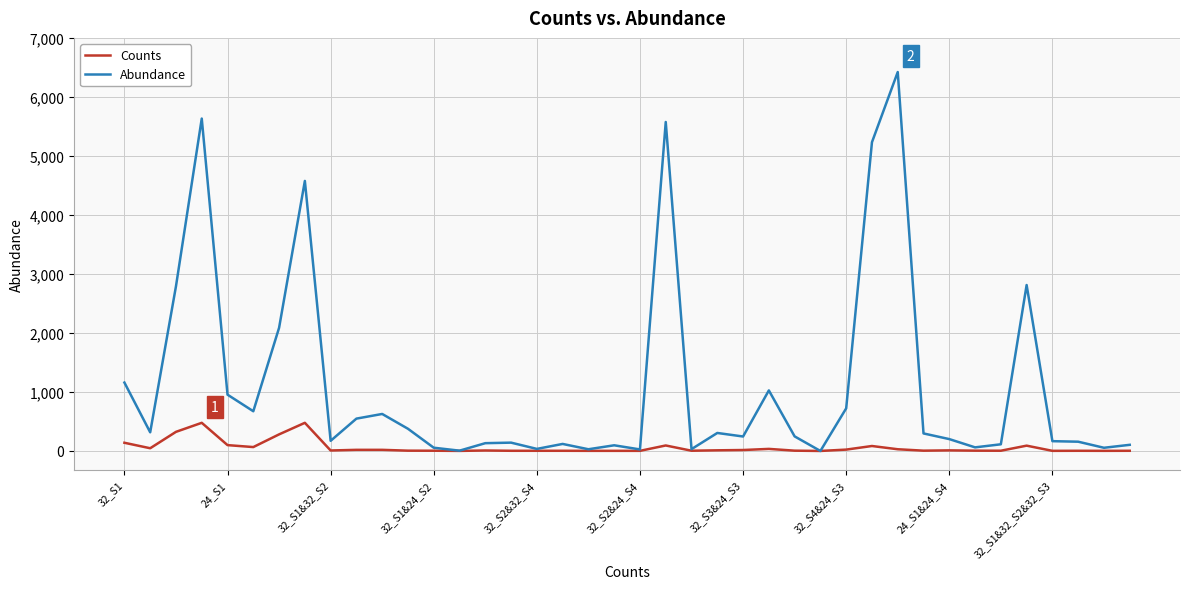

List the series in order of their overall mean, lowest first.

Counts, Abundance